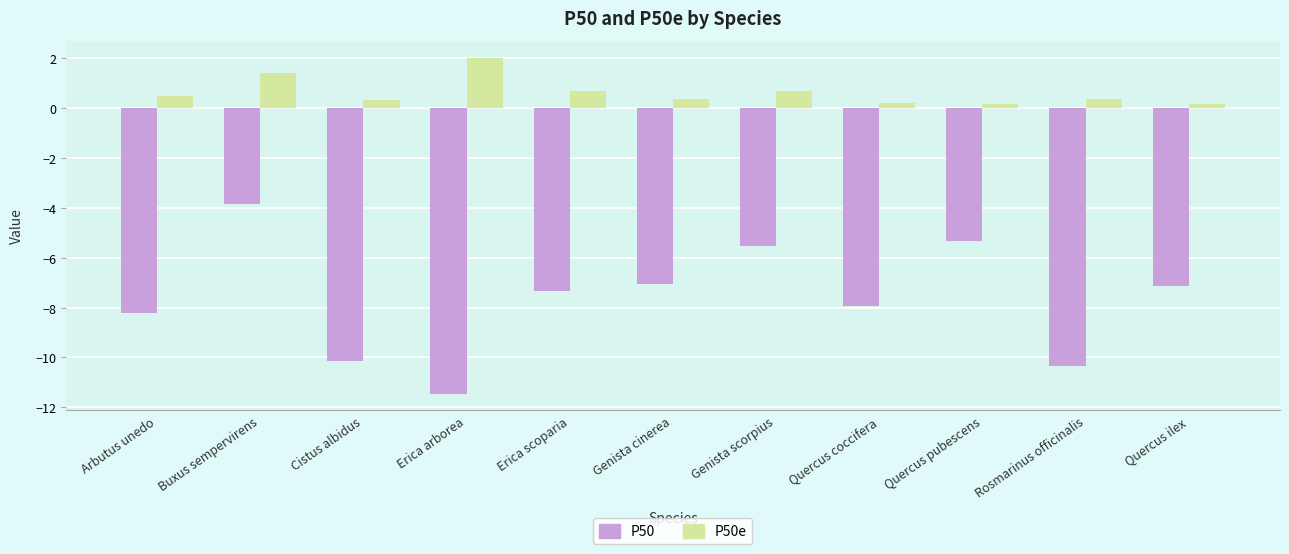

Which category has the highest value in the P50 series?

Buxus sempervirens